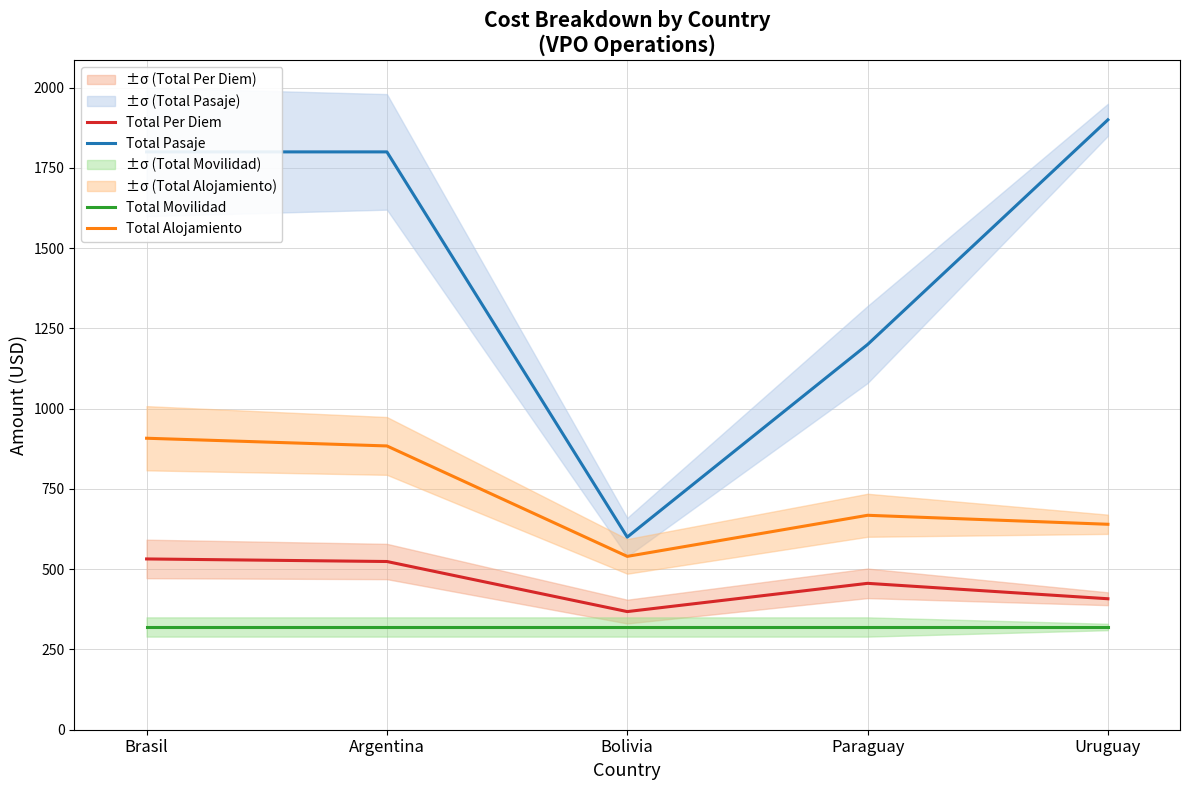

At how many categories does at least one series exceed 684?

4